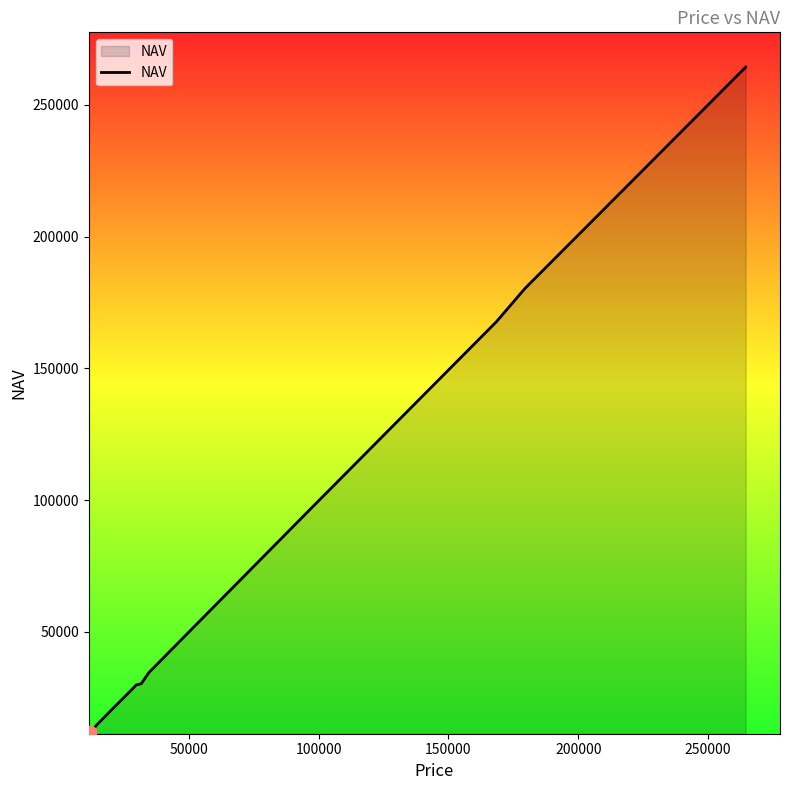

What is the greatest value displayed?

264298